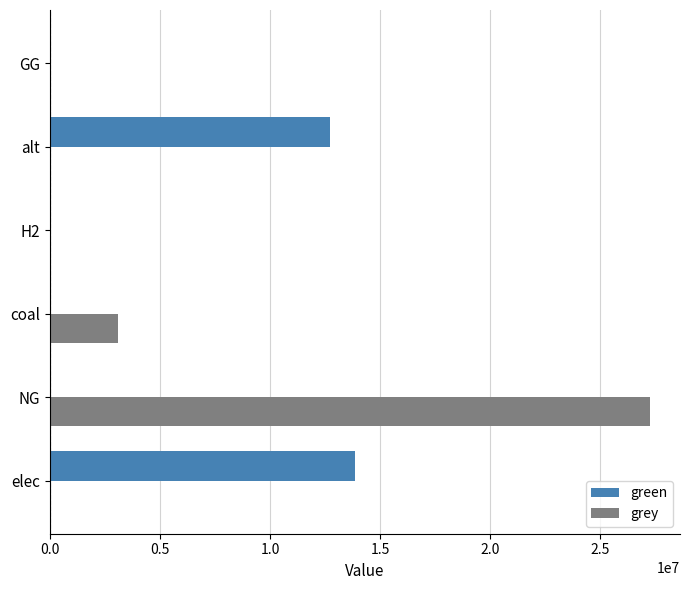

Is it true that grey equals 27247900.3 at NG?

True